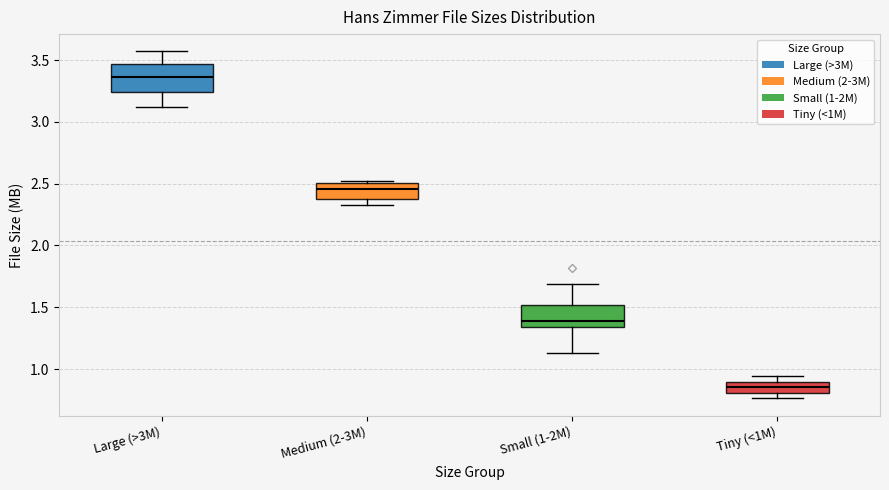

Which box is the tallest, from its lower edge to its upper edge?

Large (>3M)